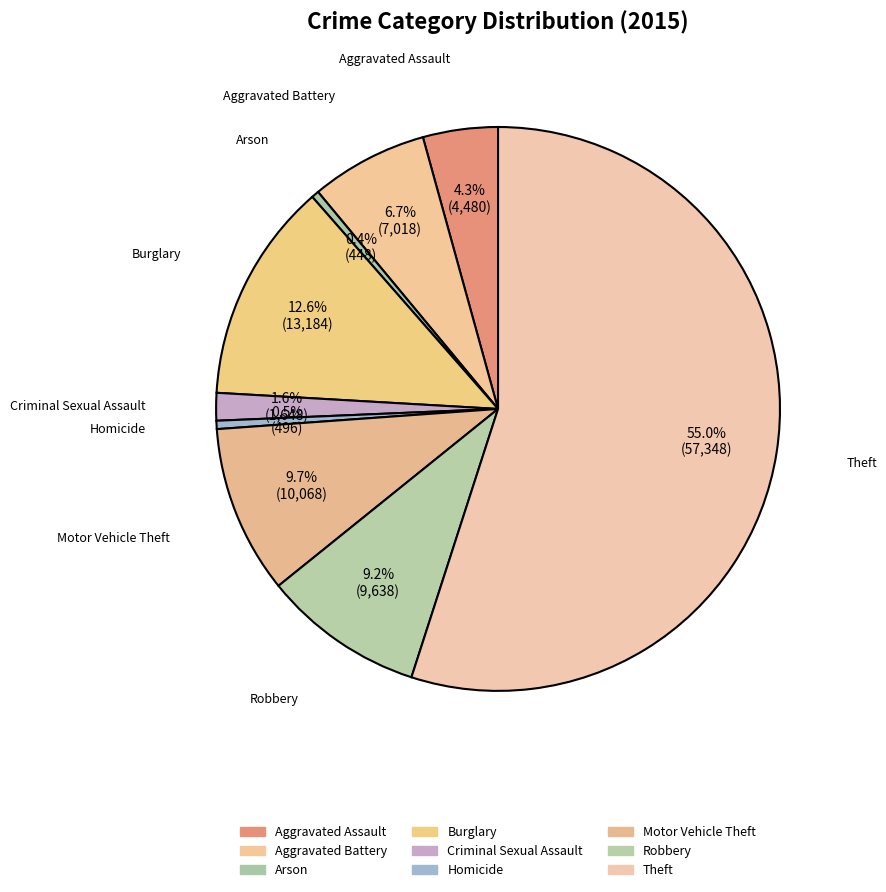

Count the number of slices in the pie.

9